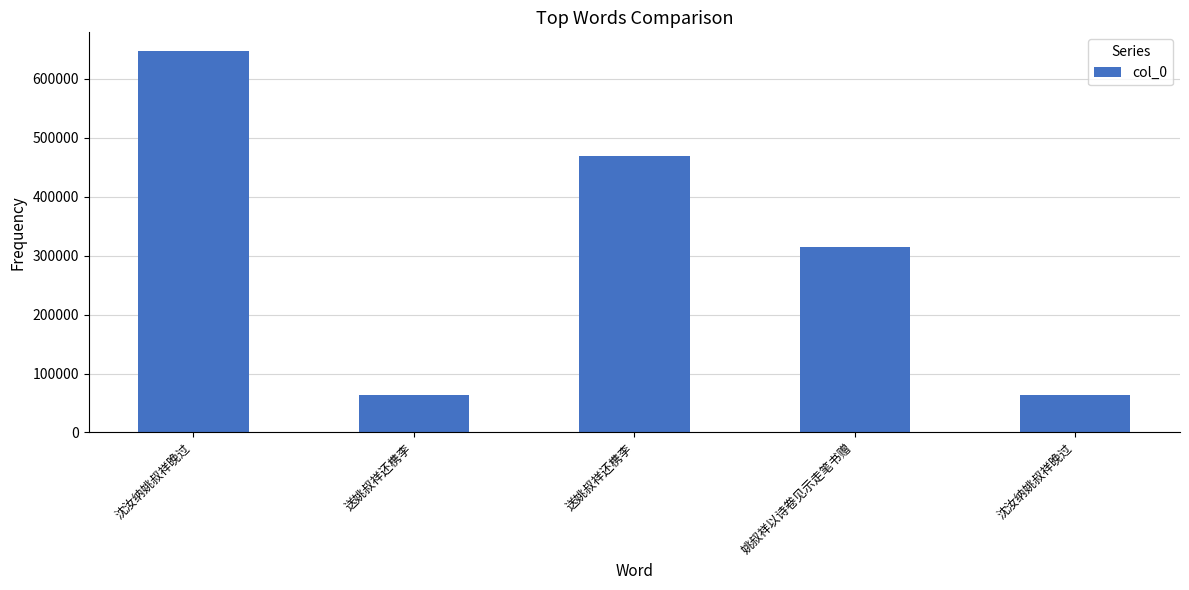

What is the average value?

311140